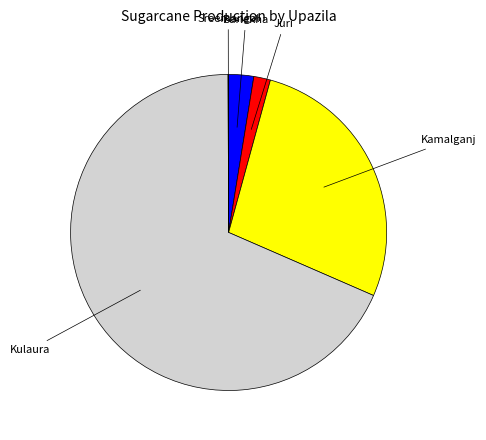

Approximately how many times larger is the value at Kamalganj compared to Juri?

16.0